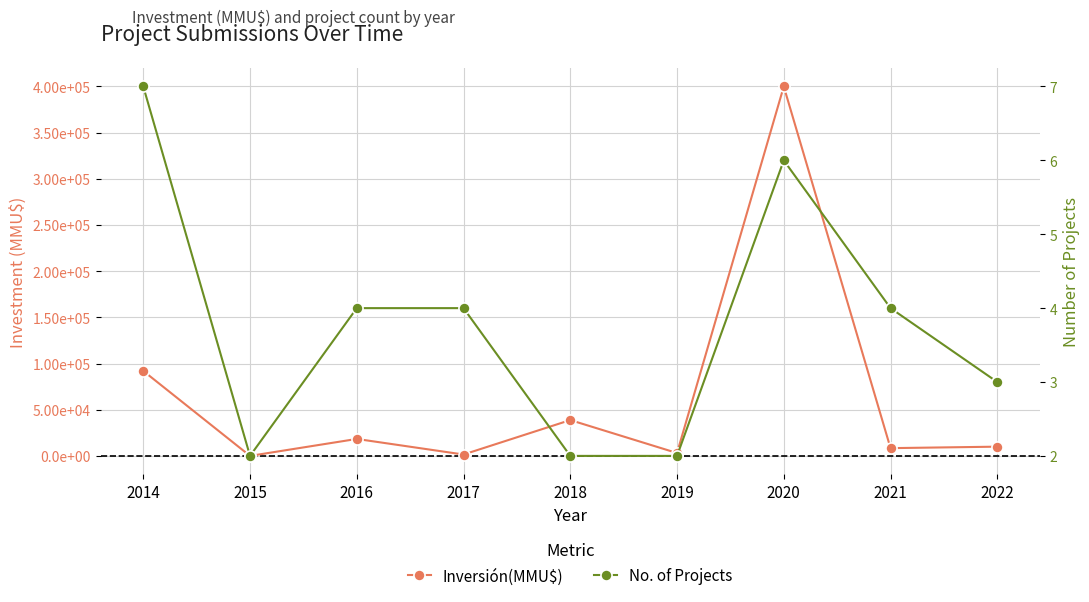

How many data points in Inversión(MMU$) are above 10000?

4